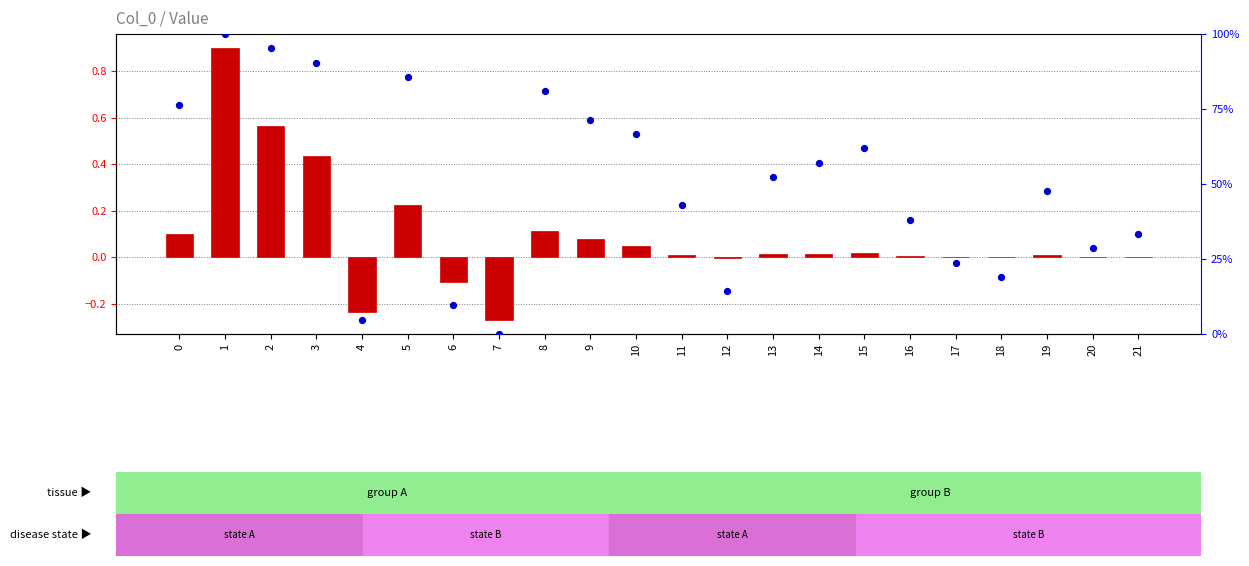

What is the total value across all series at 11?

42.9